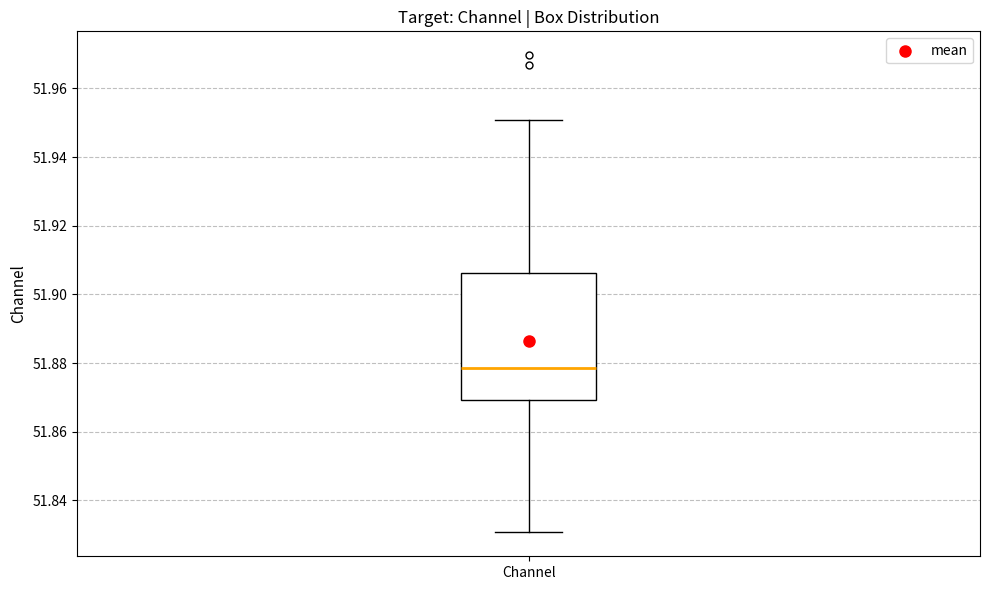

Read this box plot against the y-axis: the position of the median line, the range covered by the box, and the ends of both whiskers. The values are not printed on the chart, so give them approximately, as read against the axis.

median 51.878, box 51.870 to 51.906, whiskers 51.830 to 51.950